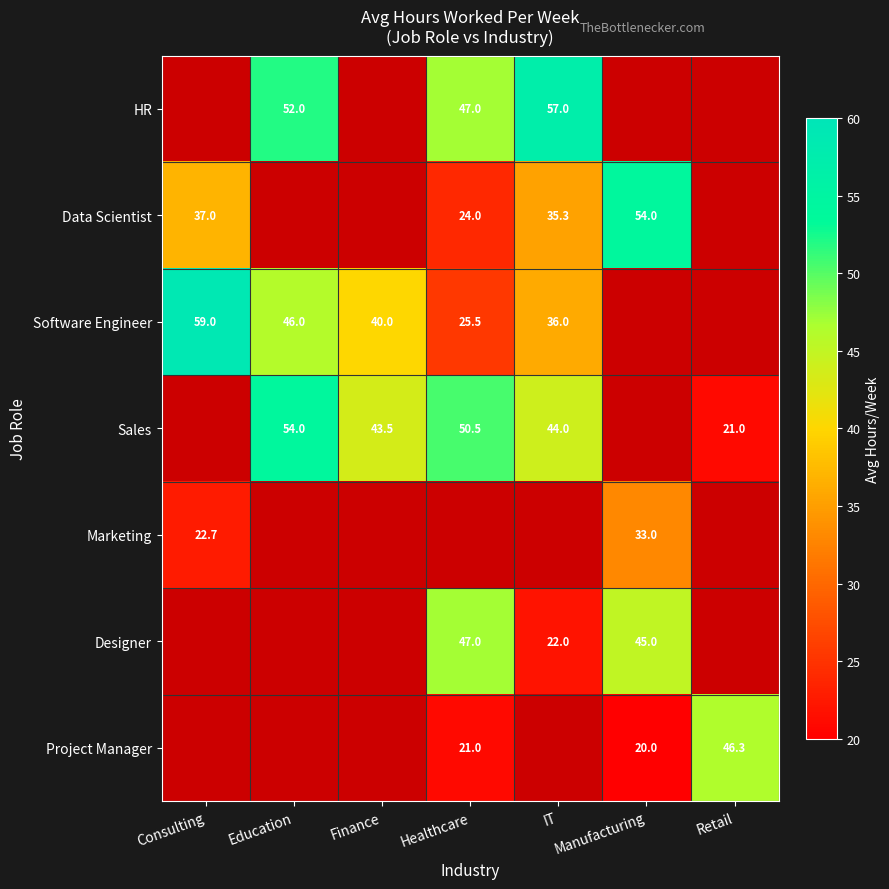

The value of Software Engineer at Consulting is 59.0. True or false?

True